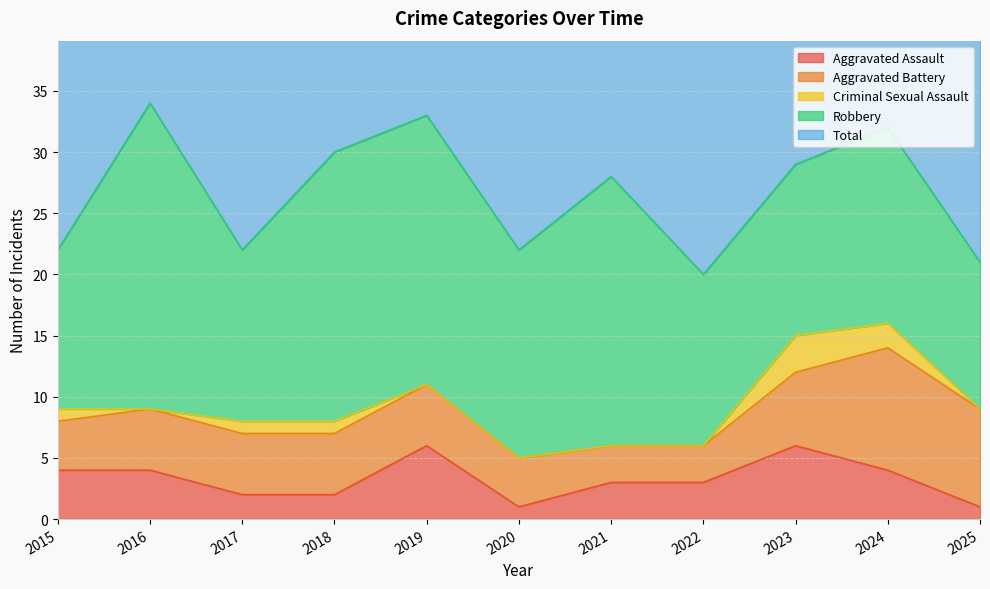

Between 2018 and 2016, which is larger?

2016